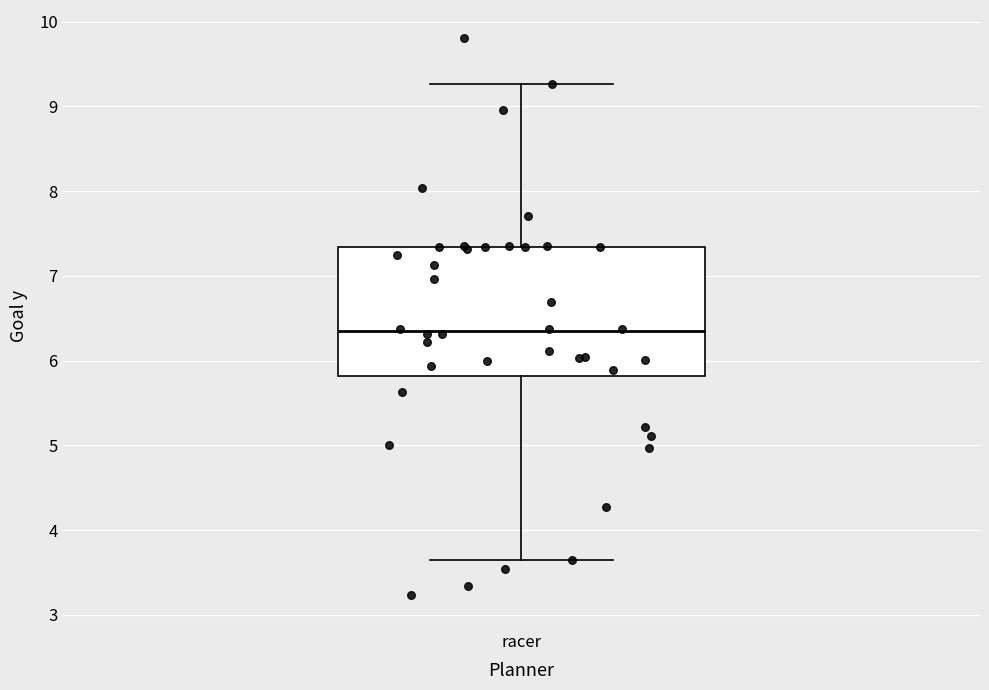

Where does the lower whisker of the box for racer end on the y-axis? The values are not printed on the chart, so give them approximately, as read against the axis.

3.6